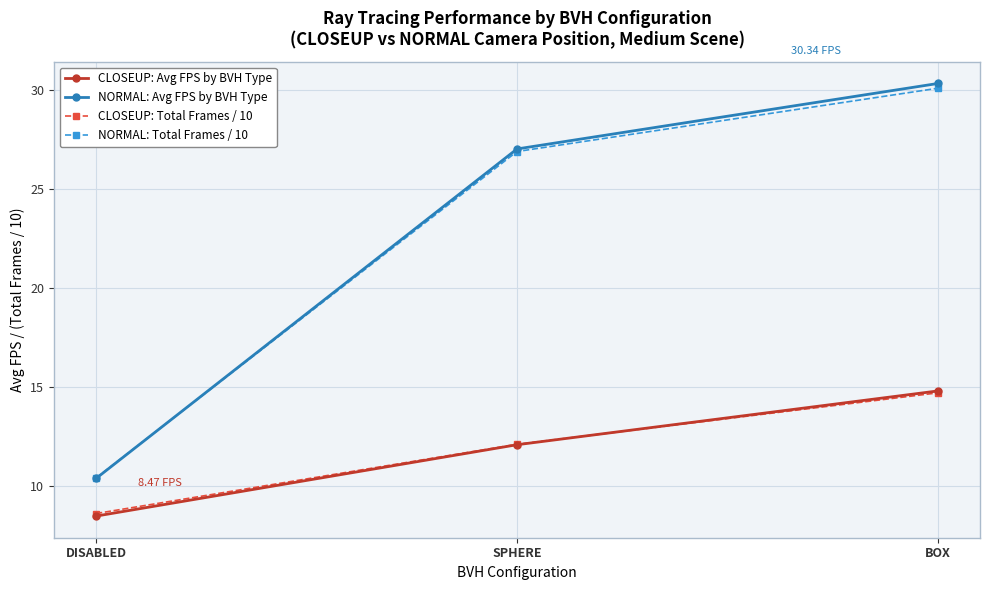

Which series has the largest range (max minus min)?

NORMAL: Avg FPS by BVH Type